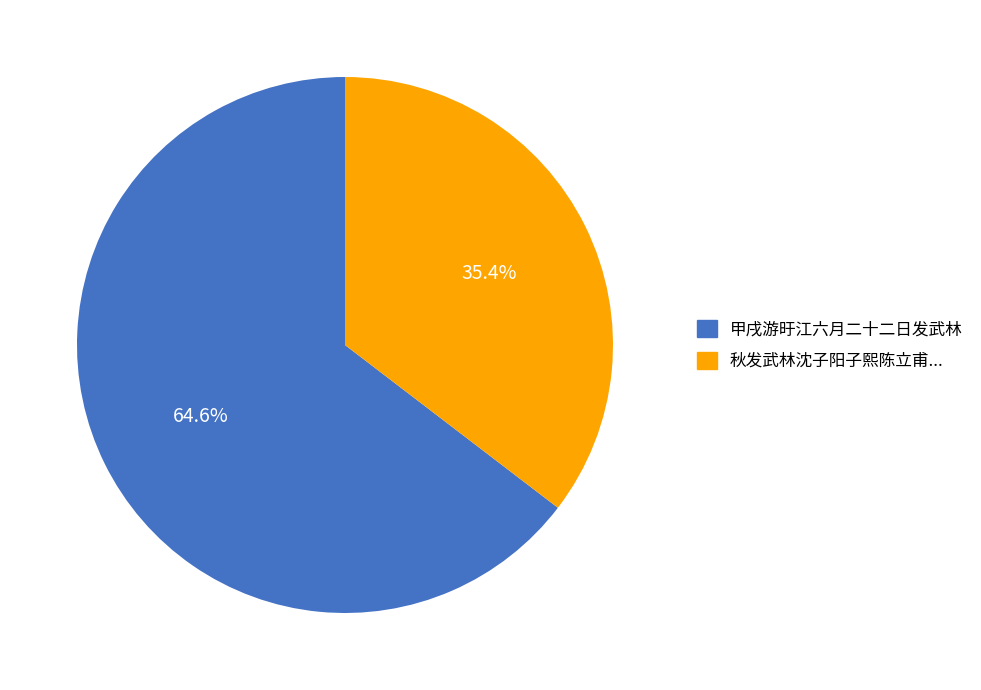

Does any single category account for the majority?

Yes